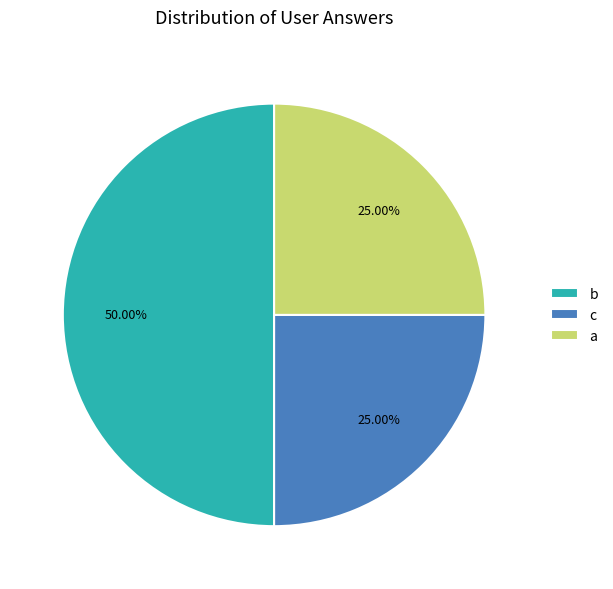

What is the largest slice in the pie chart?

b